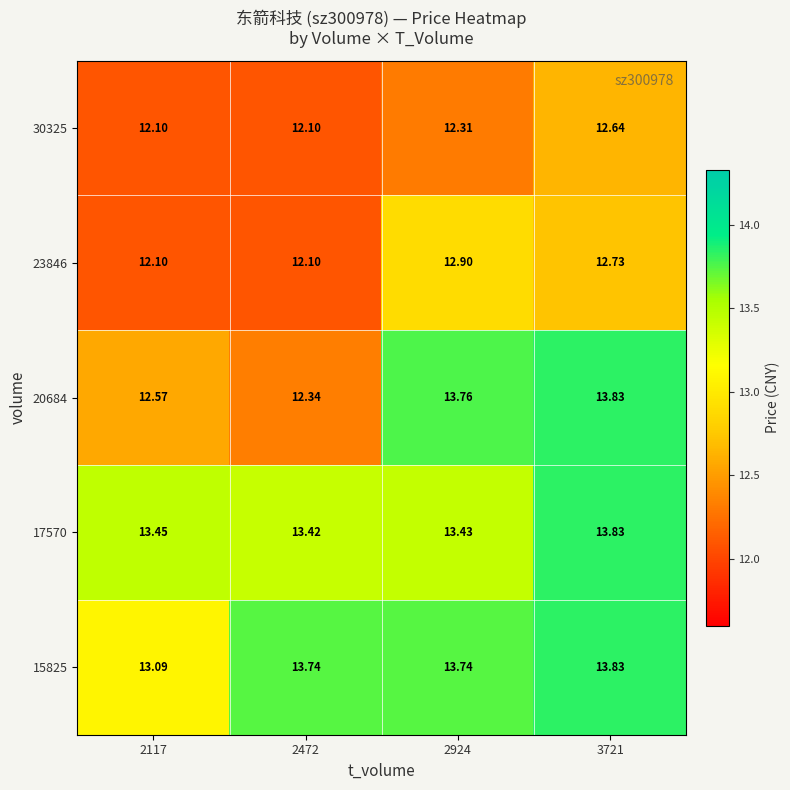

What is the spread (max minus min) of values at 3721?

1.2